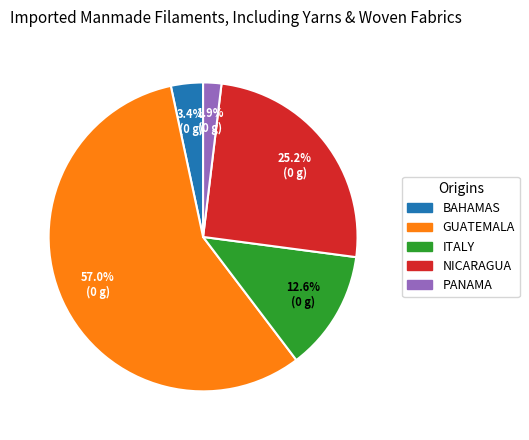

Is there a majority slice in this chart?

Yes